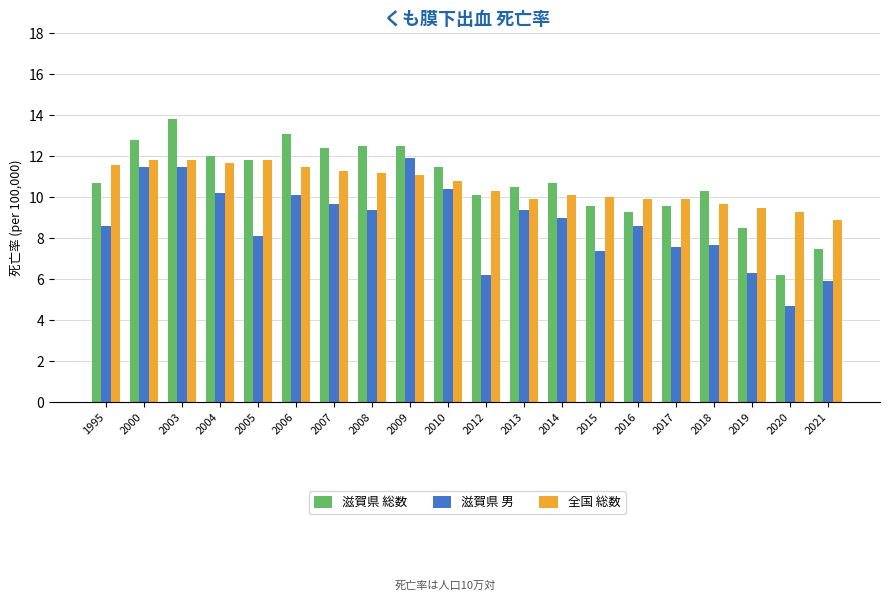

What is the value of the 全国 総数 bar at the 7th from the left?

11.3